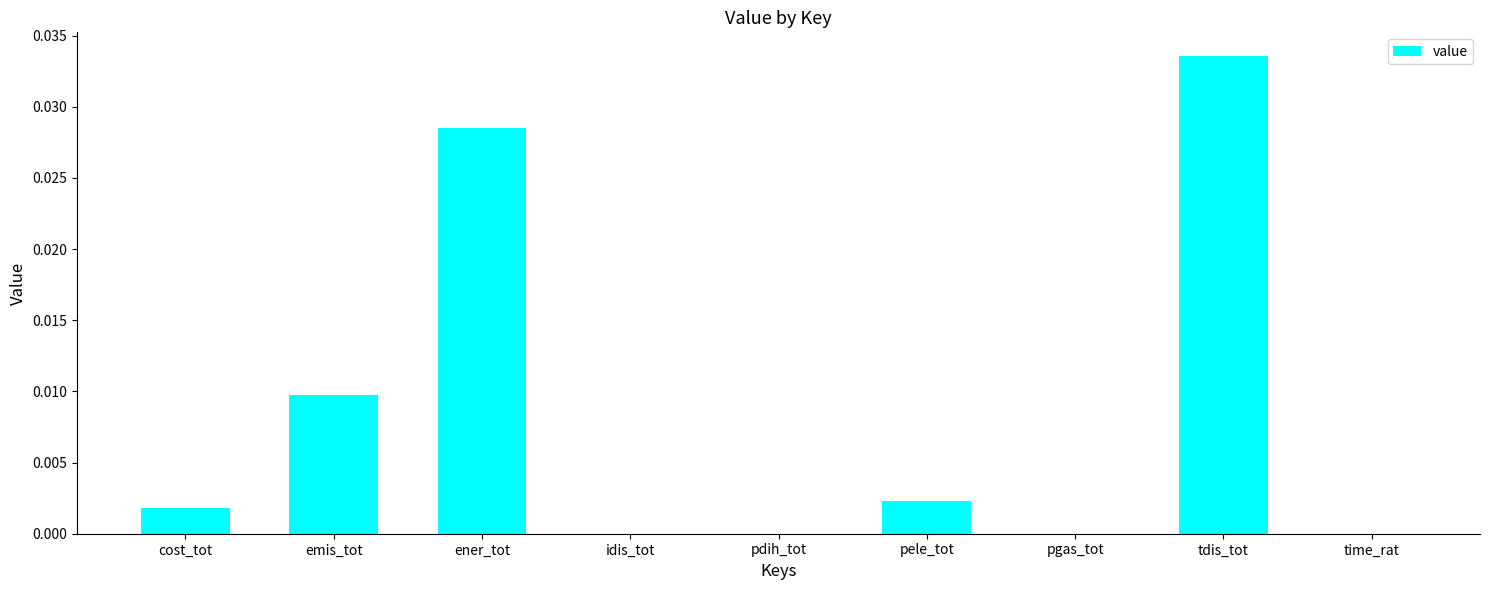

The chart shows a value of 0.0 at emis_tot. True or false?

True